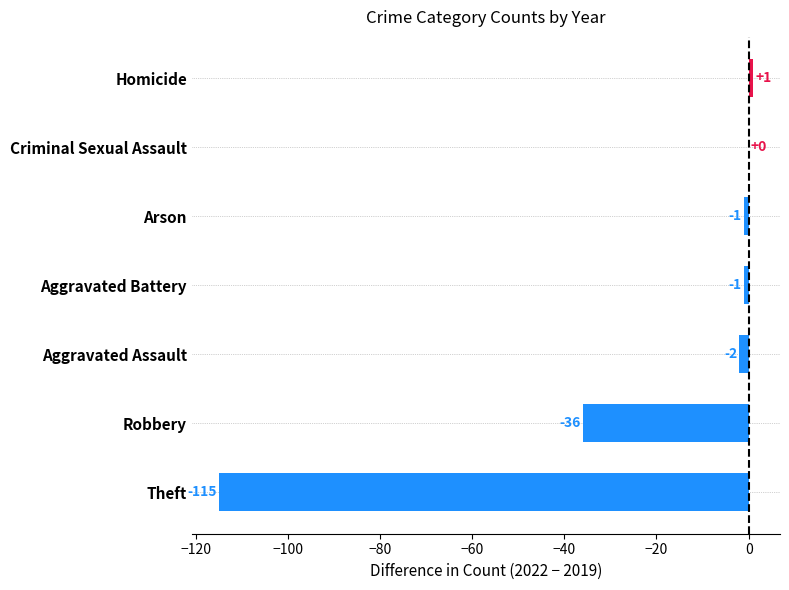

Read the value at Robbery, to the nearest 50.

-50